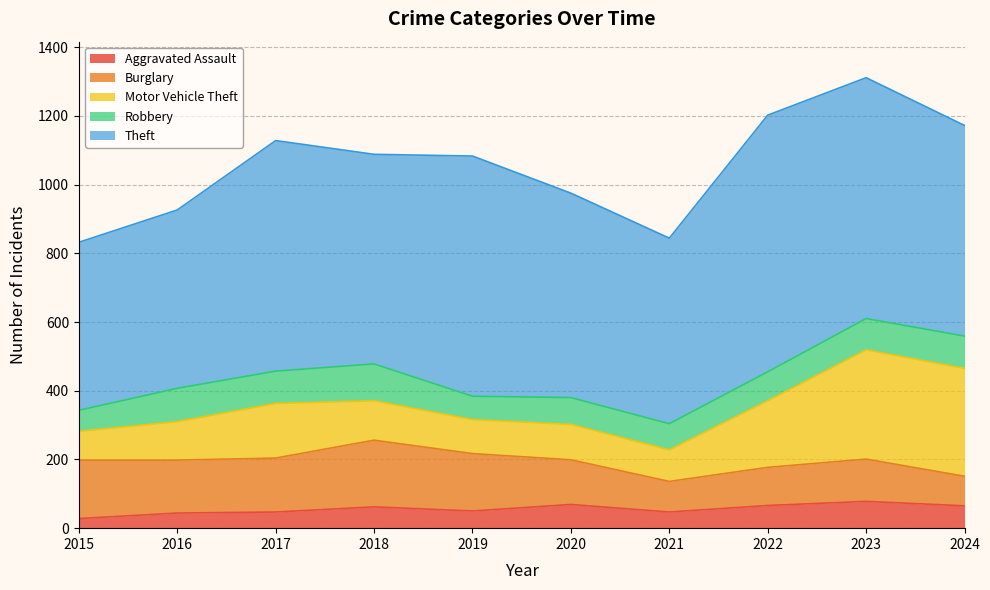

True or false: Aggravated Assault has more than 0 points higher than both neighbors.

True